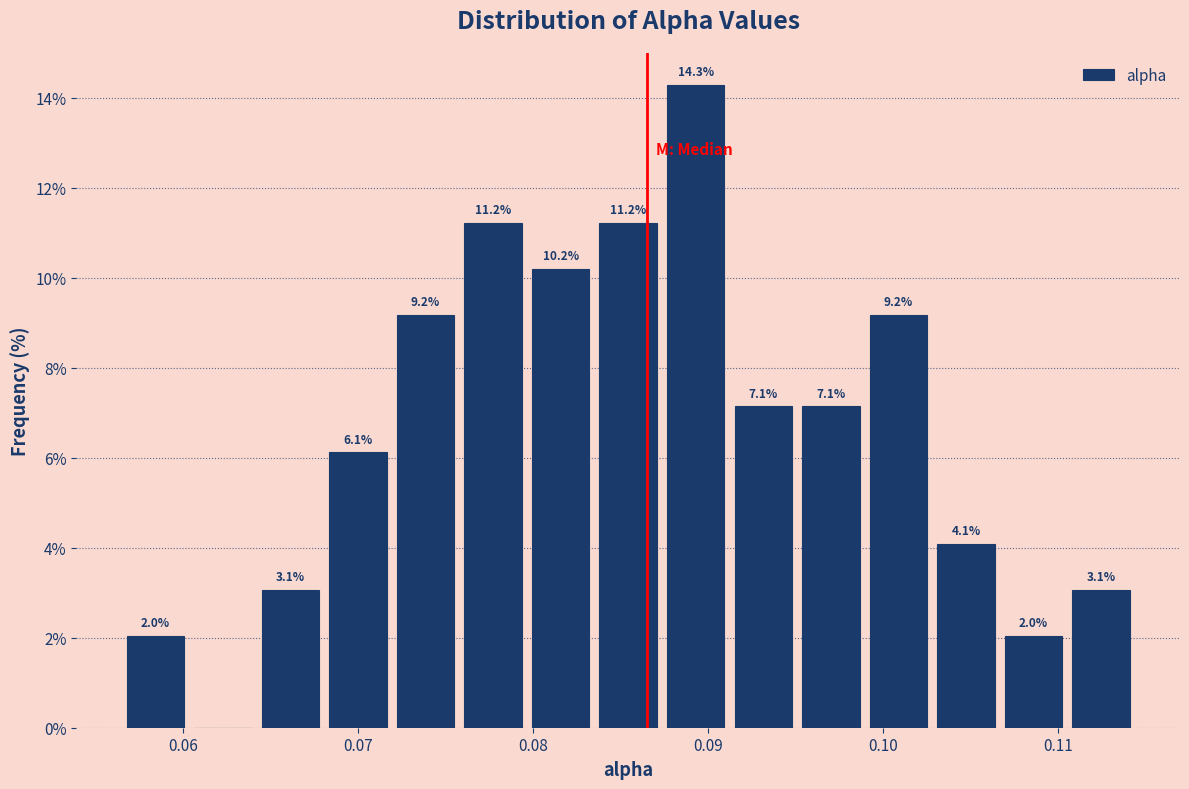

Read against the x-axis, roughly where is the centre of the tallest bar?

0.089